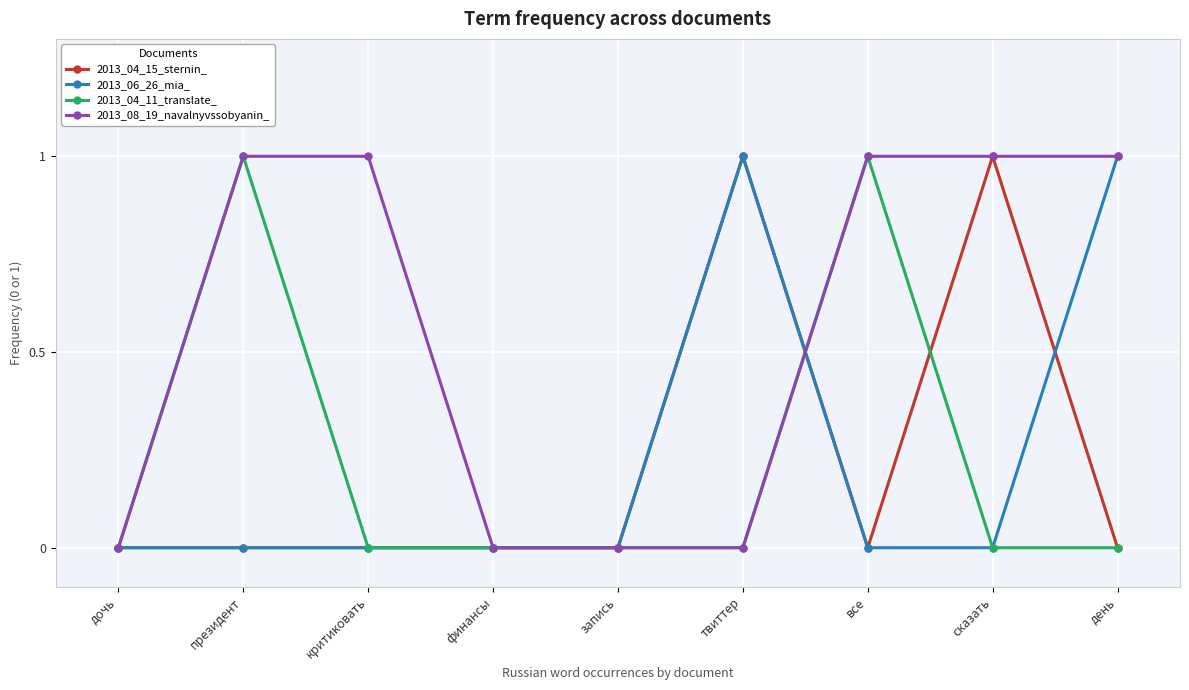

The 2013_06_26_mia_ series shows -1 at президент. True or false?

False